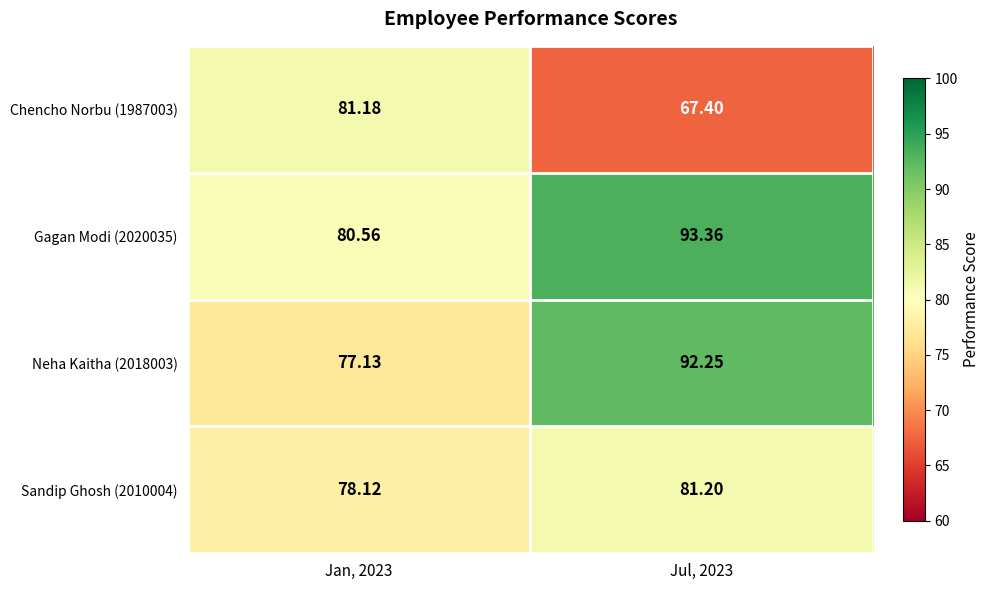

Is the value of Sandip Ghosh (2010004) at Jul, 2023 greater than the value of Neha Kaitha (2018003) at Jan, 2023?

Yes